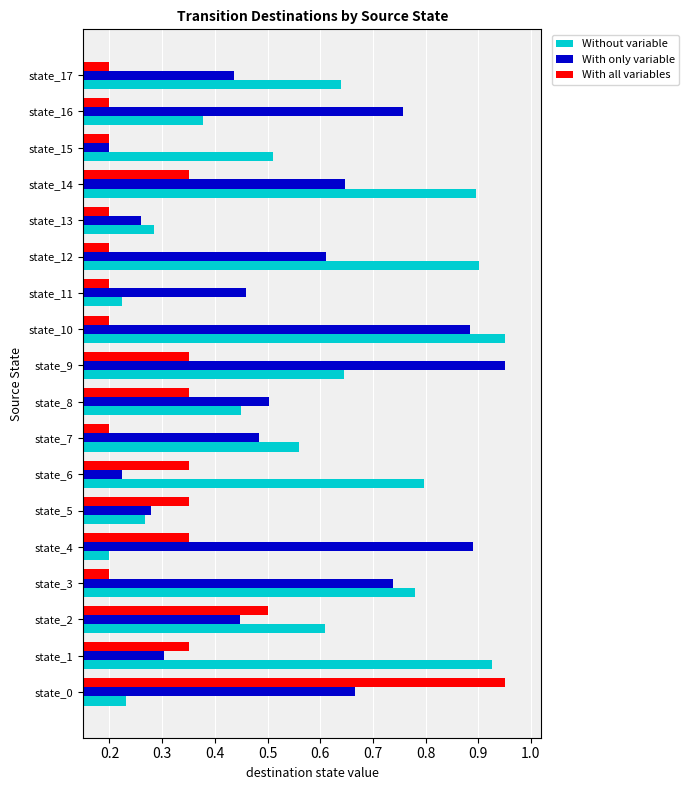

The value of Without variable at state_1 is 0.9. True or false?

True